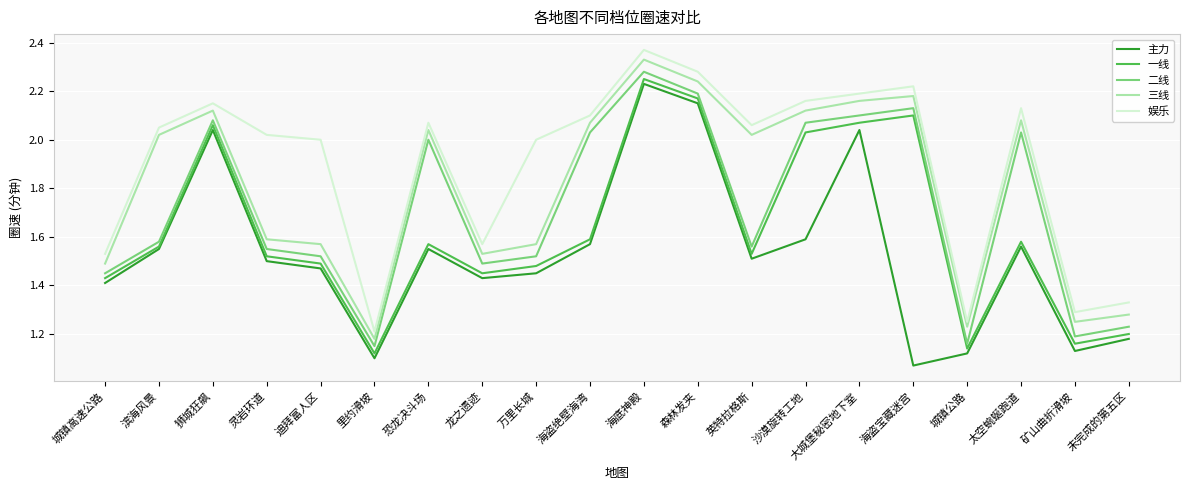

Between 城镇高速公路 and 大城堡秘密地下室, which series saw the biggest shift?

三线